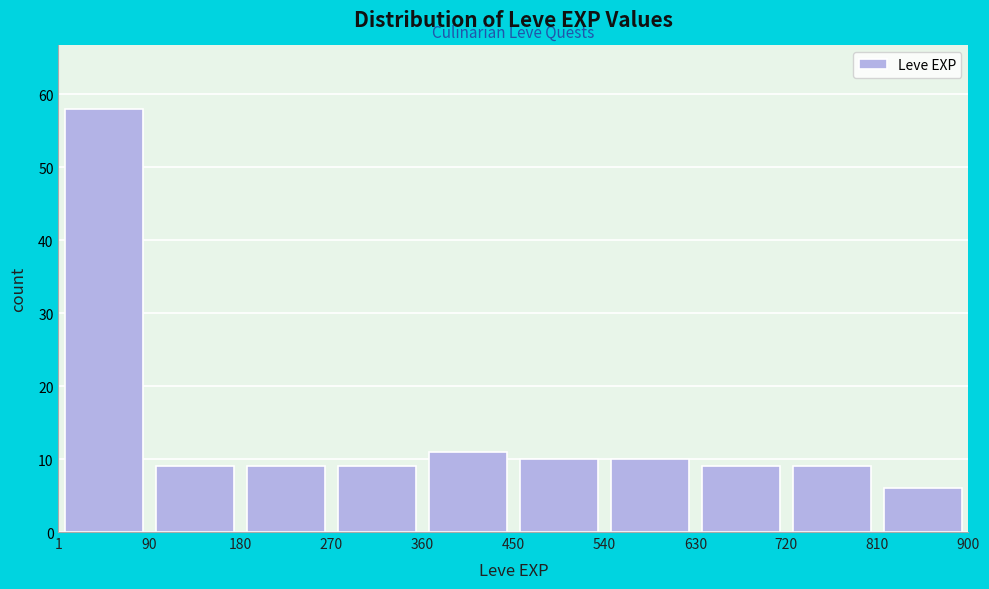

Reading left to right, transcribe this chart: for each bar, give the range it covers on the x-axis and its height. The values are not printed on the chart, so give them approximately, as read against the axis.

1 to 90: 58
90 to 180: 9
180 to 270: 9
270 to 360: 9
360 to 450: 11
450 to 540: 10
540 to 630: 10
630 to 720: 9
720 to 810: 9
810 to 900: 6